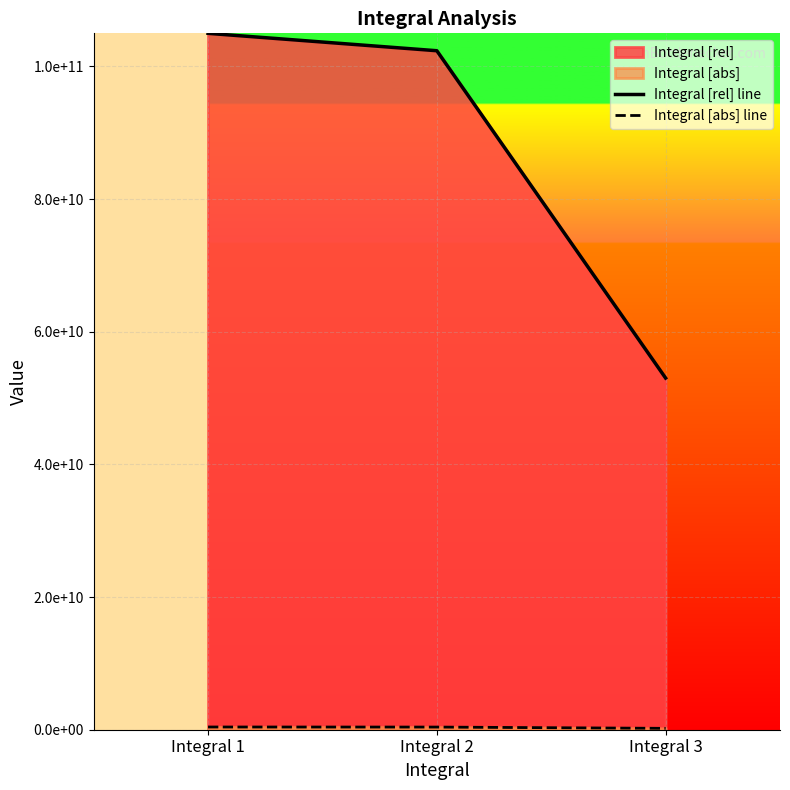

What is the average value of the Integral [rel] line series?

86800402273.4